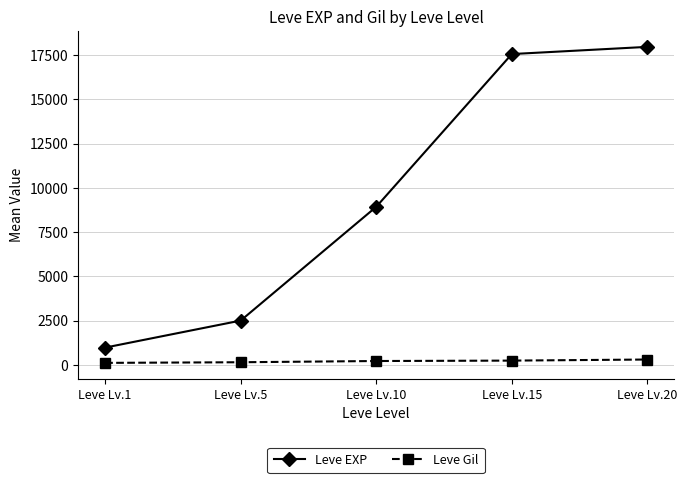

What is the greatest value displayed?

17970.0